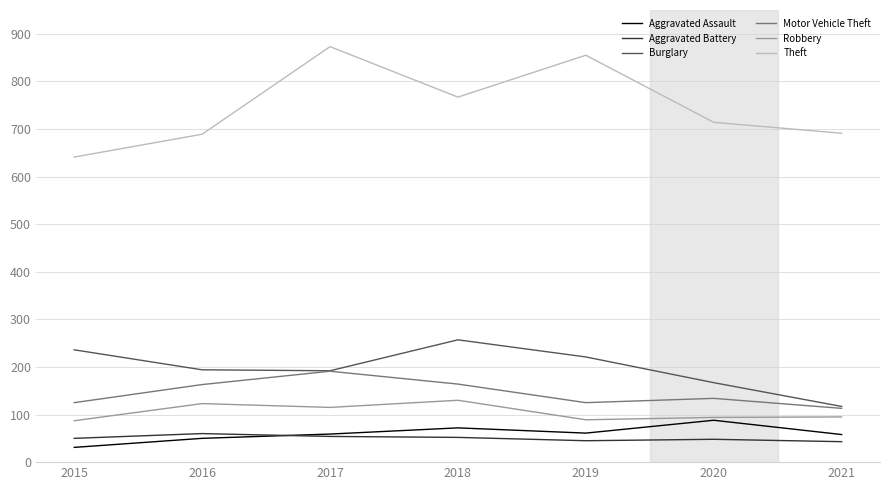

What is the maximum value shown in the chart?

873